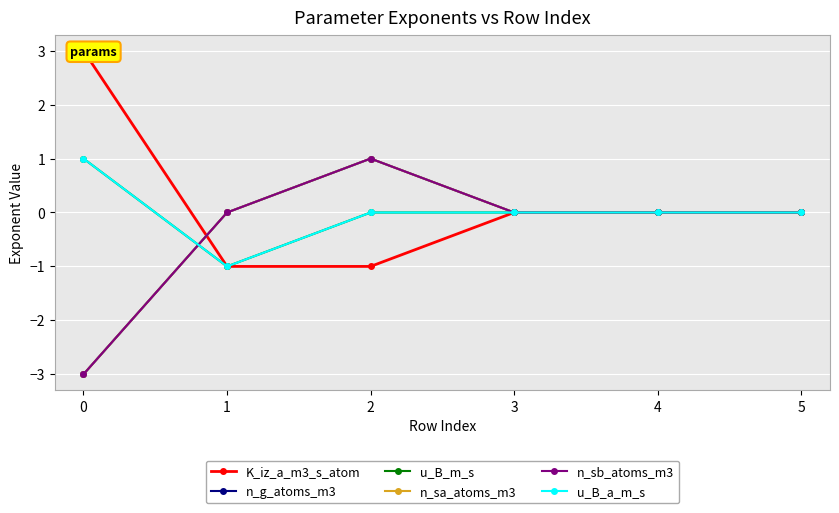

At 4, list the series in order from smallest to largest.

K_iz_a_m3_s_atom, n_g_atoms_m3, u_B_m_s, n_sa_atoms_m3, n_sb_atoms_m3, u_B_a_m_s